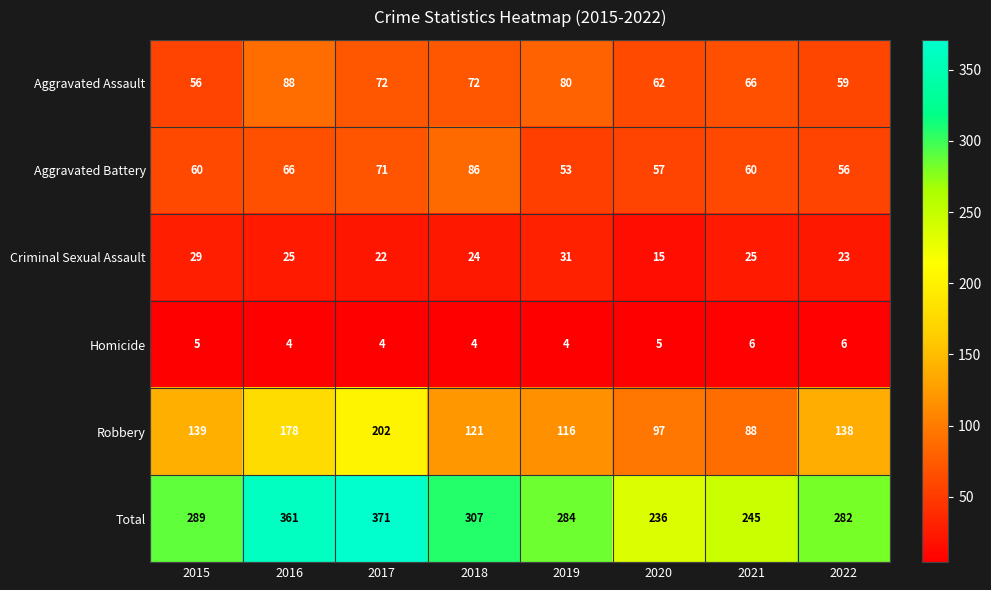

Which series has the largest total across all categories?

Total